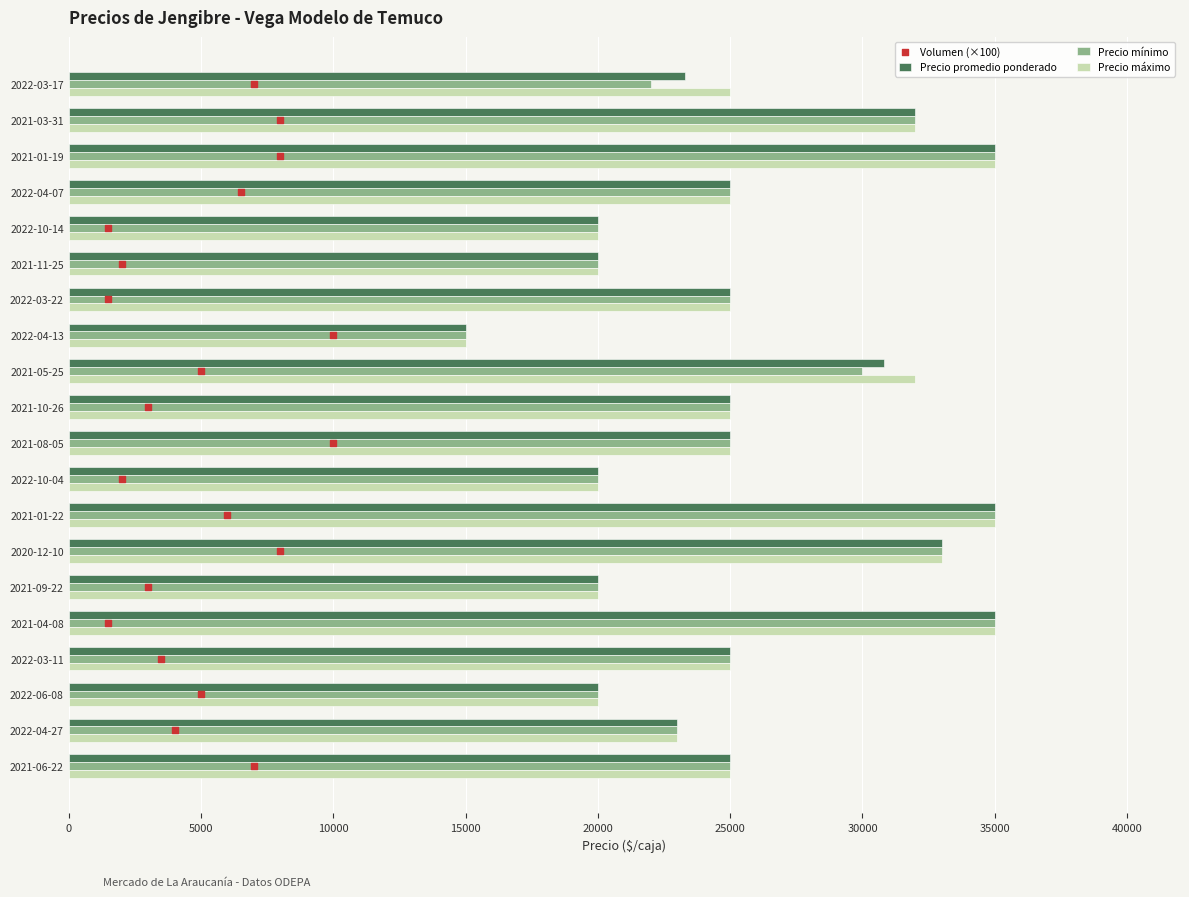

What are all the series names shown in the legend?

Precio promedio ponderado, Precio mínimo, Precio máximo, Volumen (×100)